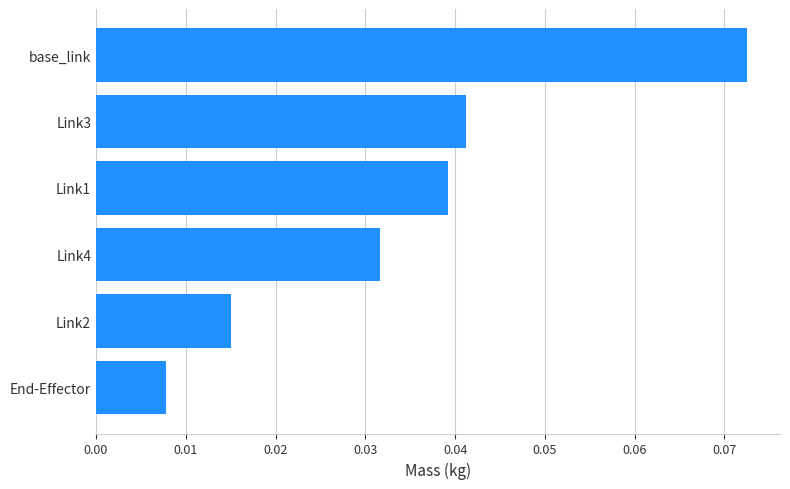

Does the chart contain stacked bars?

No